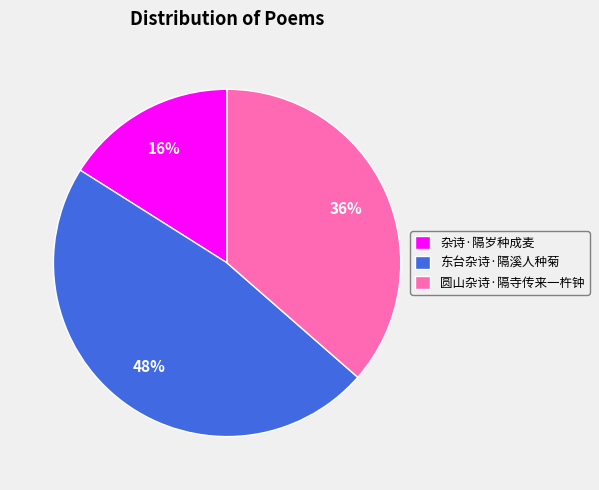

Rank the categories by value from lowest to highest.

杂诗·隔岁种成麦, 圆山杂诗·隔寺传来一杵钟, 东台杂诗·隔溪人种菊